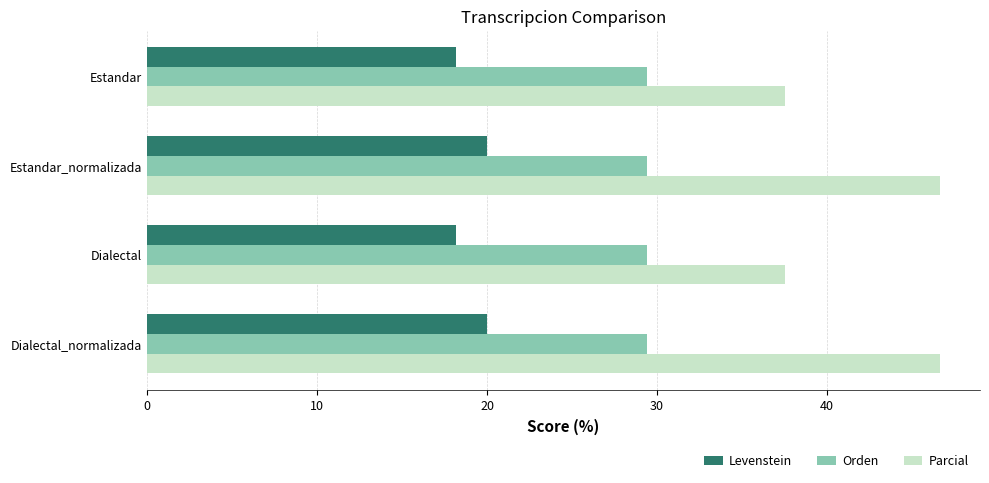

The Levenstein series shows 3.7 at Estandar. True or false?

False